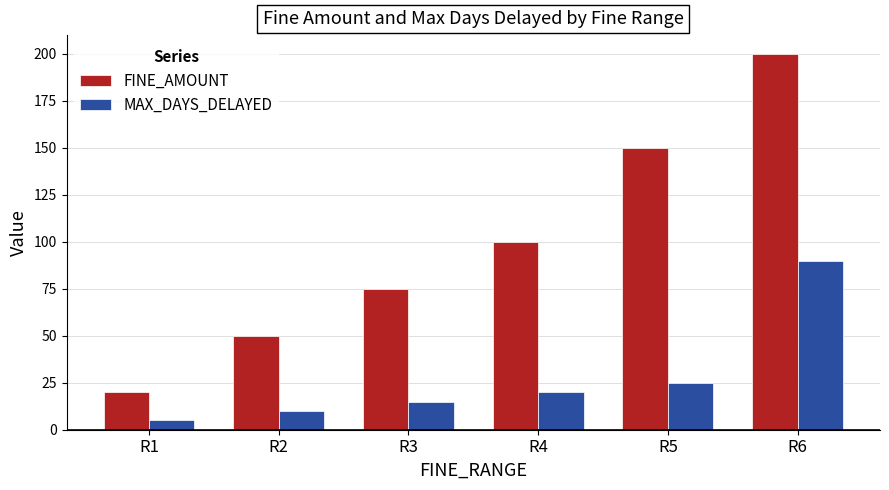

Reading left to right, extract all data points from this chart.

FINE_AMOUNT: R1=20	R2=50	R3=75	R4=100	R5=150	R6=200
MAX_DAYS_DELAYED: R1=5	R2=10	R3=15	R4=20	R5=25	R6=90